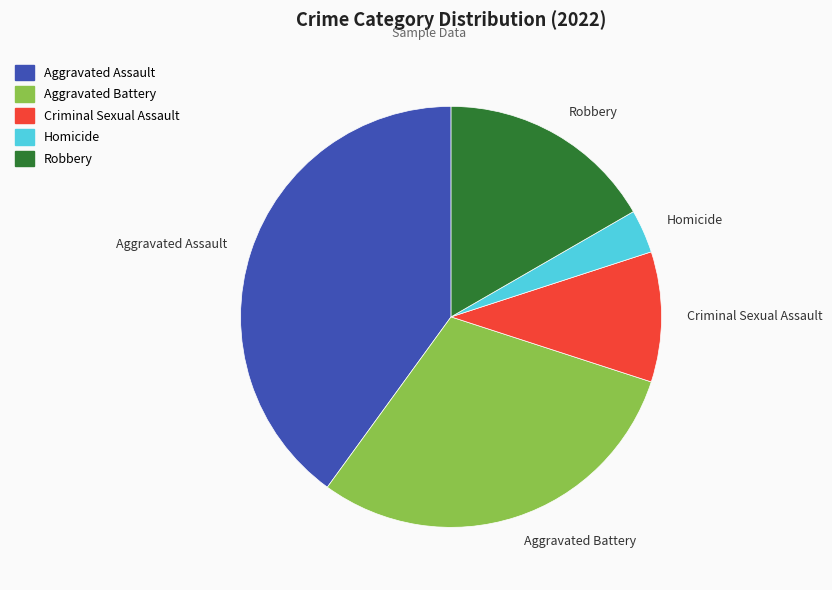

True or false: Robbery accounts for 9% of the total.

False